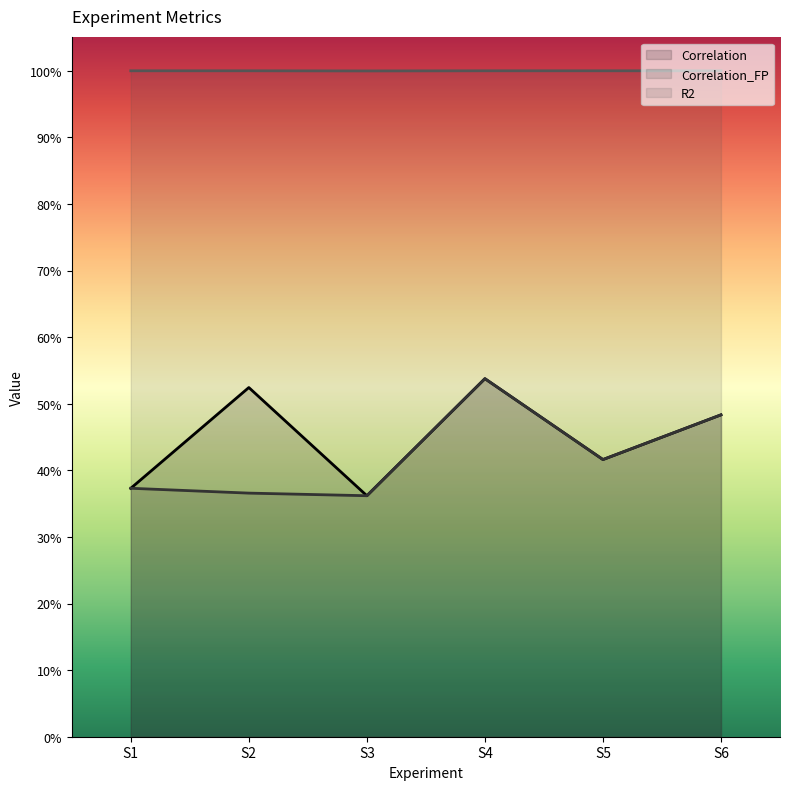

Read the Correlation_FP value at S3.

0.4